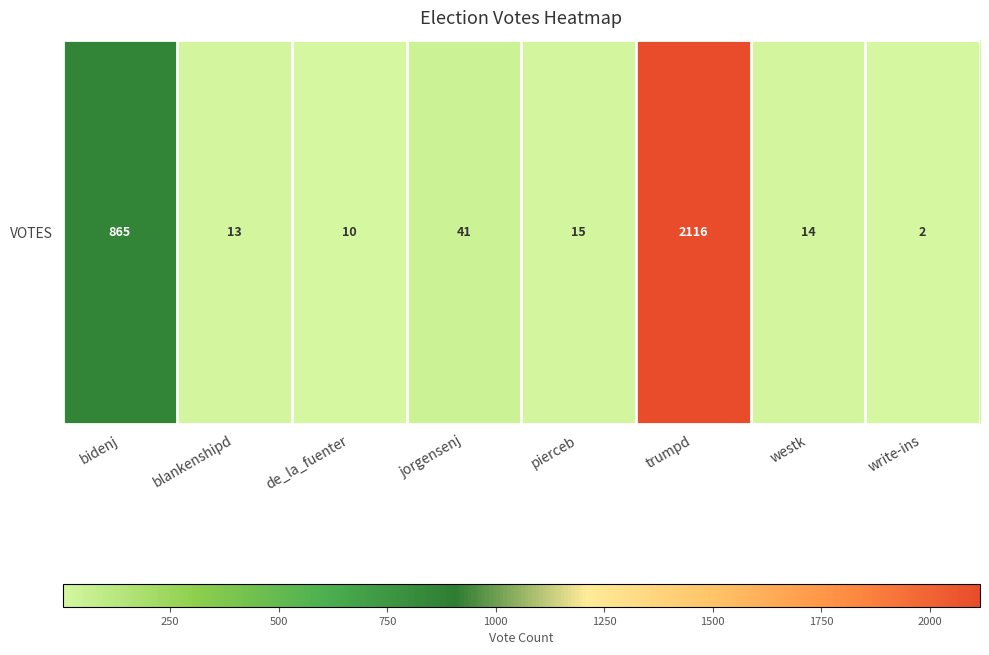

What is the difference between the values at de_la_fuenter and westk?

4